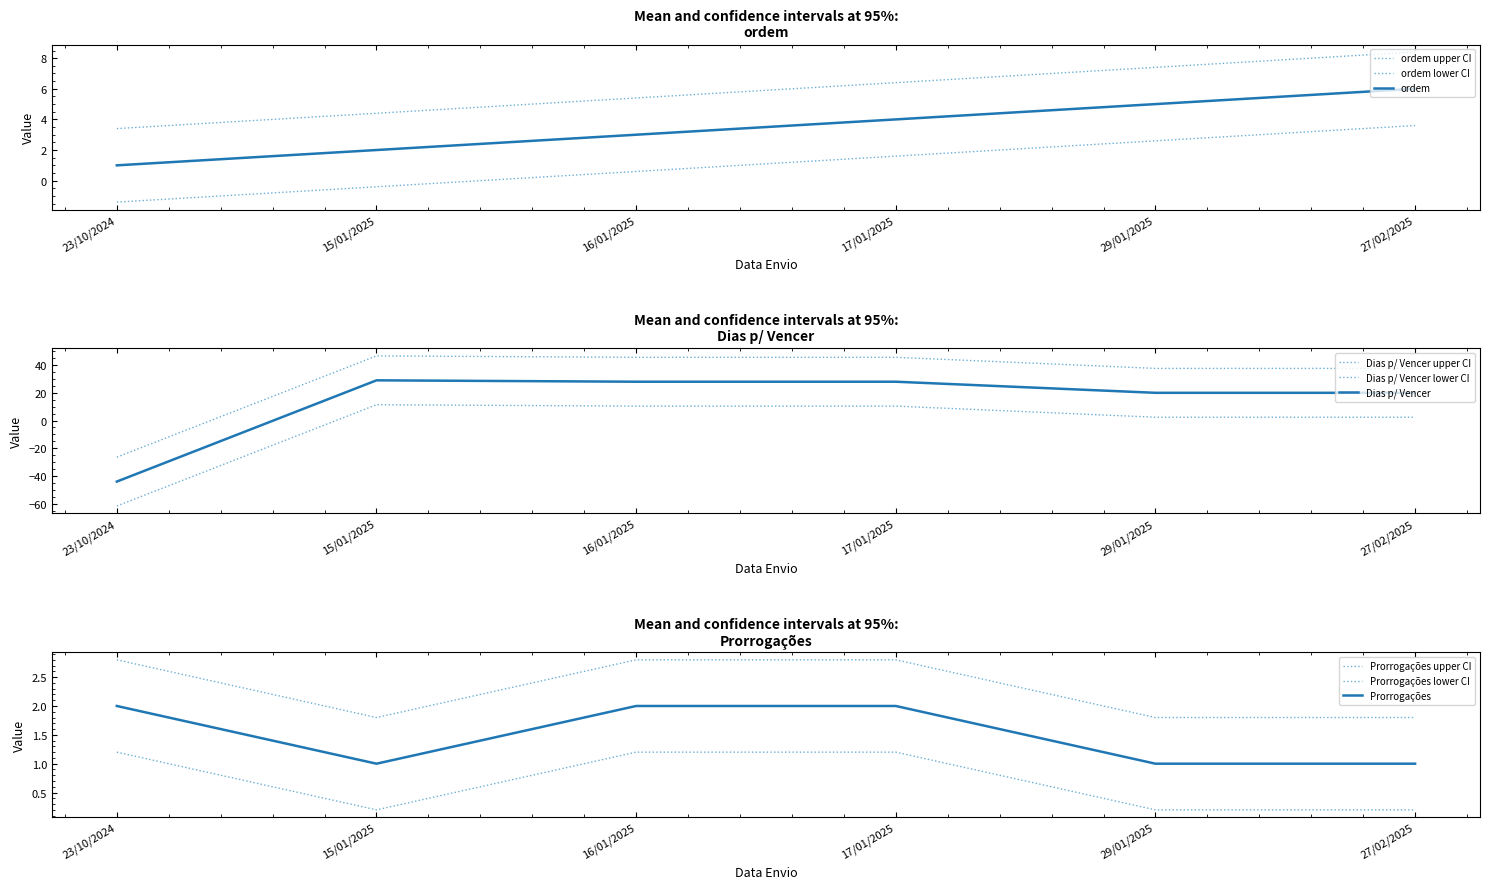

True or false: Dias p/ Vencer has more than 1 interior local peaks.

False